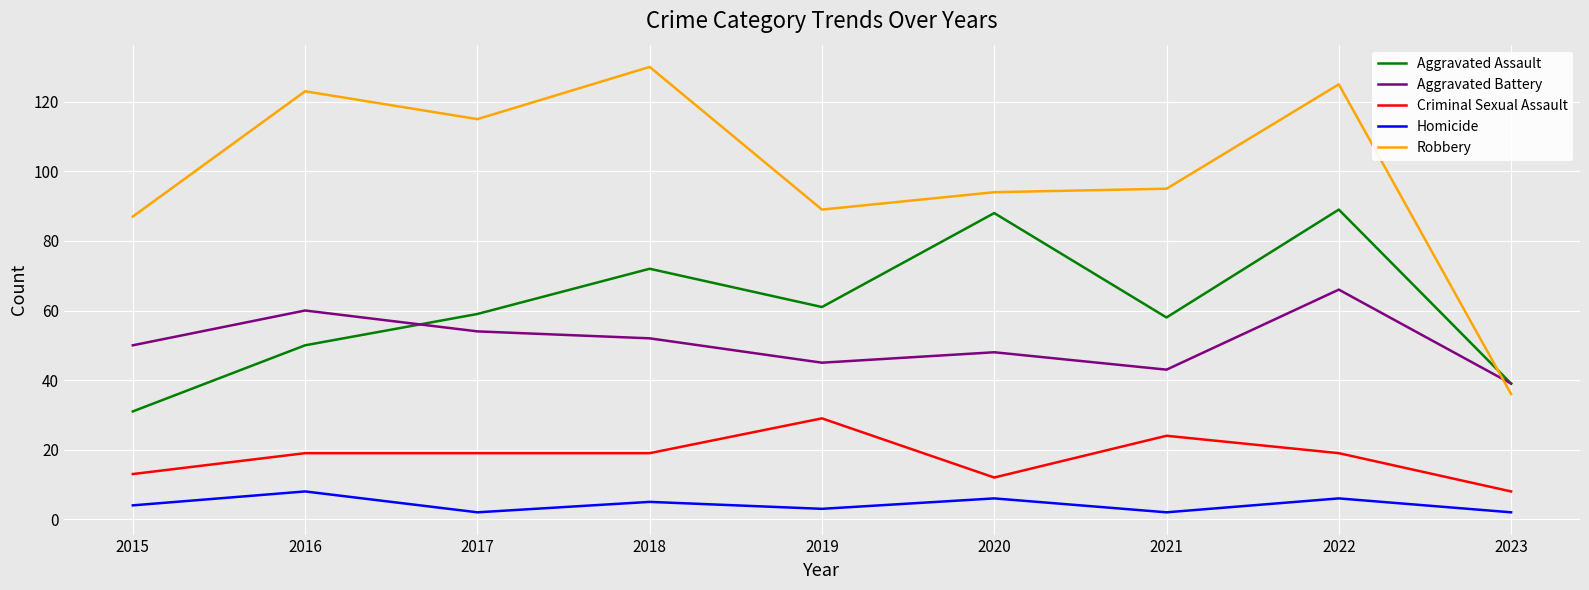

Which category has the lowest value in the Aggravated Battery series?

2023